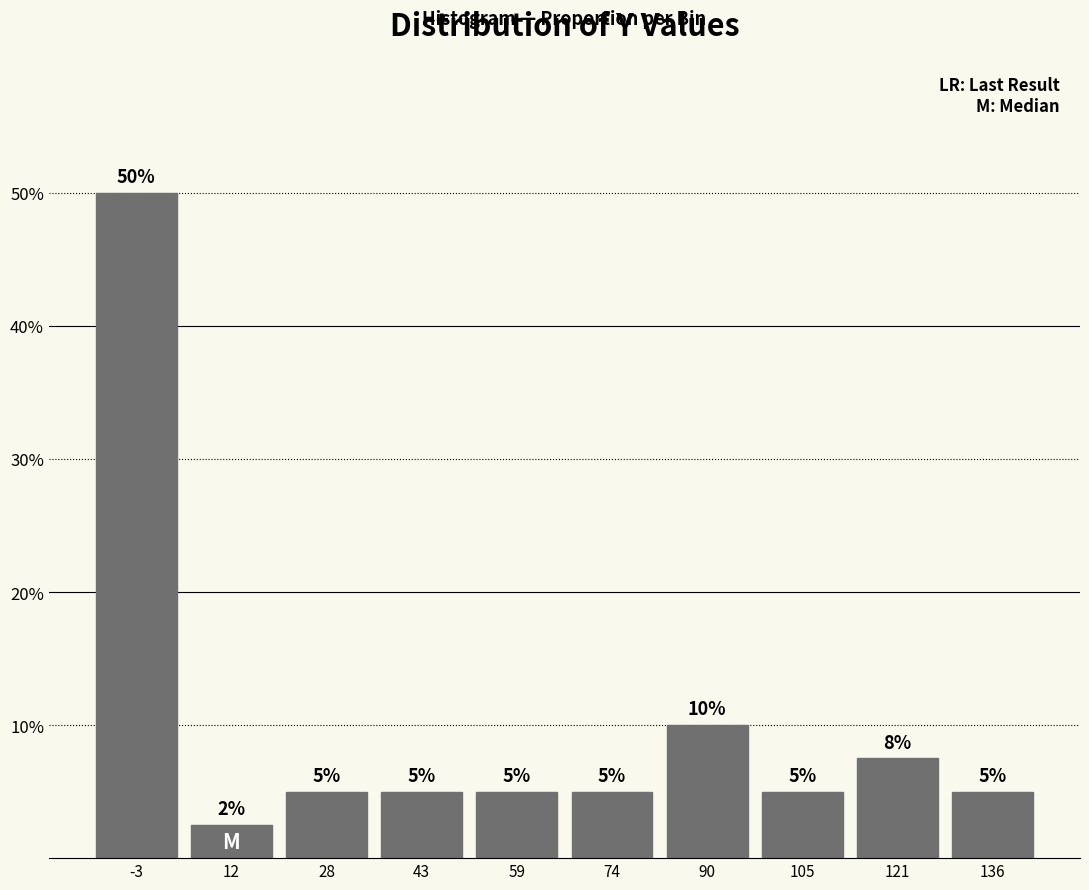

Which range on the x-axis has the tallest bar?

-12 to 4